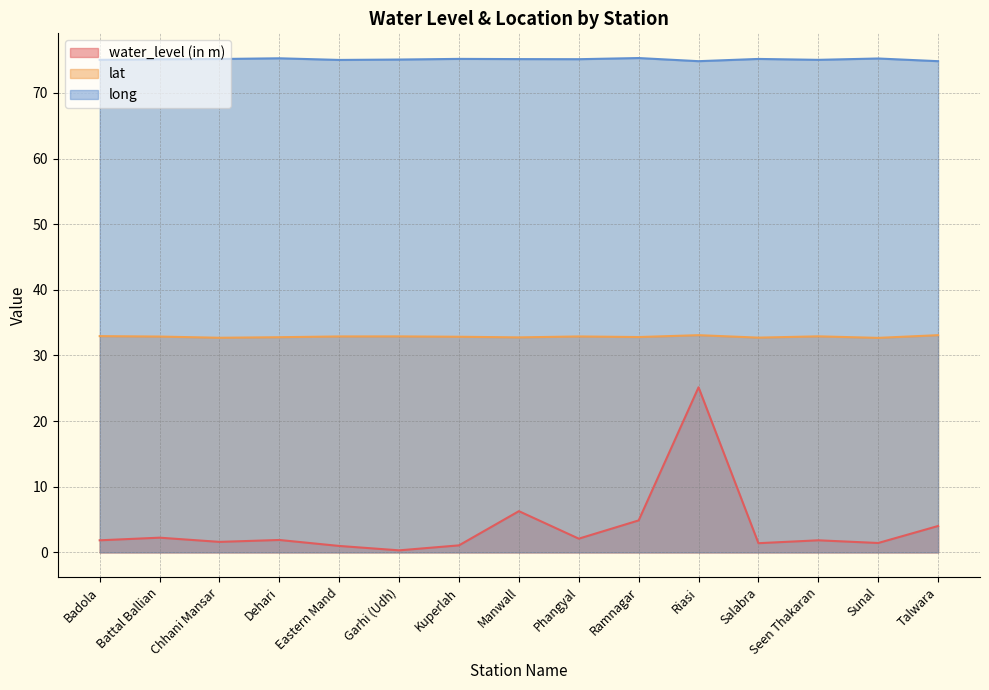

Between Eastern Mand and Garhi (Udh), which is larger?

Eastern Mand